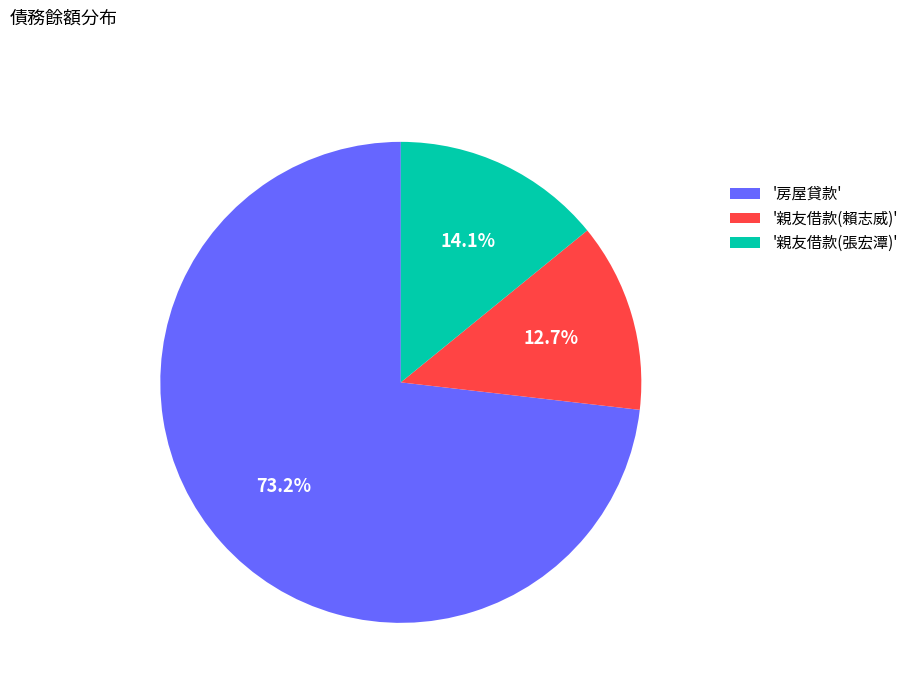

Which slice represents more than half of the pie?

'房屋貸款'